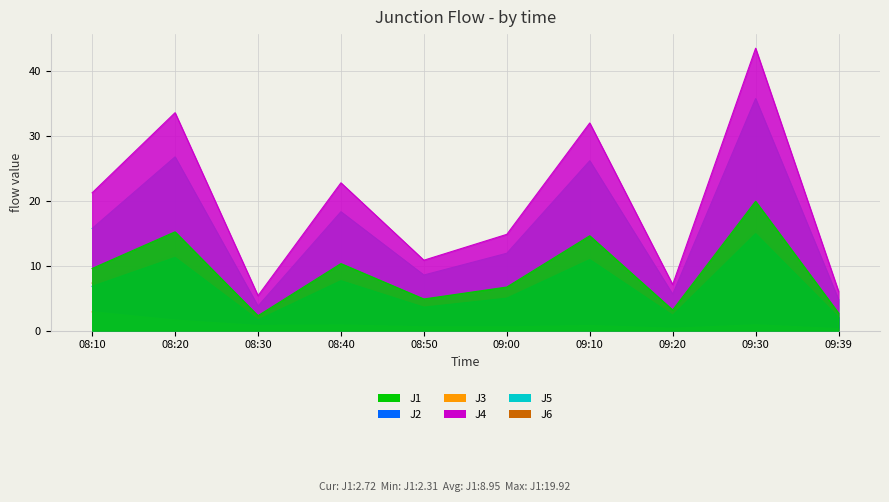

At which category does J2 reach its first local valley?

08:30